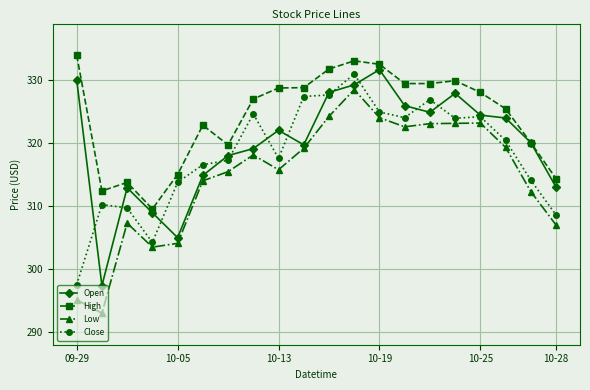

What is the value of the Open point at the 5th from the left?

305.0